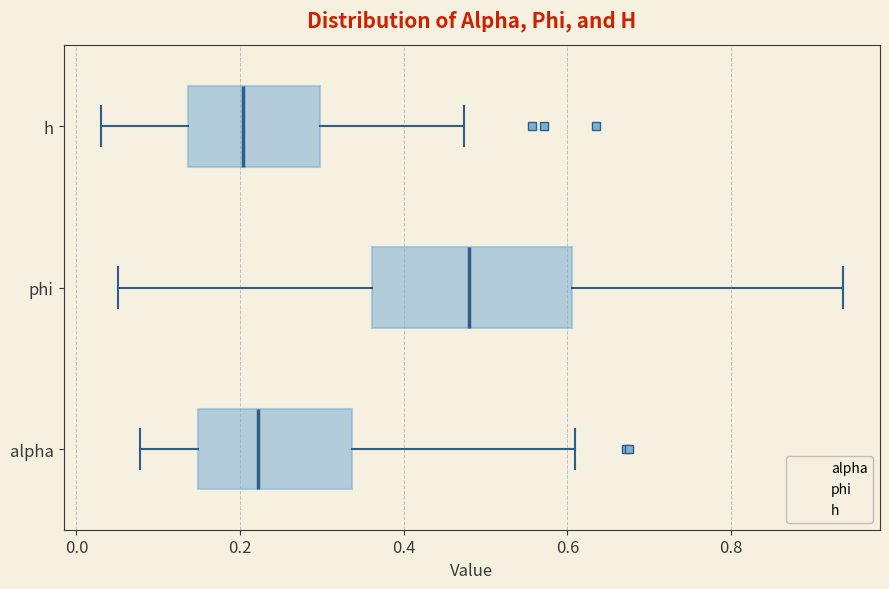

Reading bottom to top, transcribe this box plot: for each box, give where its median line is, the range the box spans, and where its two whiskers end, as read against the x-axis. The values are not printed on the chart, so give them approximately, as read against the axis.

alpha: median 0.22, box 0.14 to 0.34, whiskers 0.08 to 0.60
phi: median 0.48, box 0.36 to 0.60, whiskers 0.06 to 0.94
h: median 0.20, box 0.14 to 0.30, whiskers 0.02 to 0.48